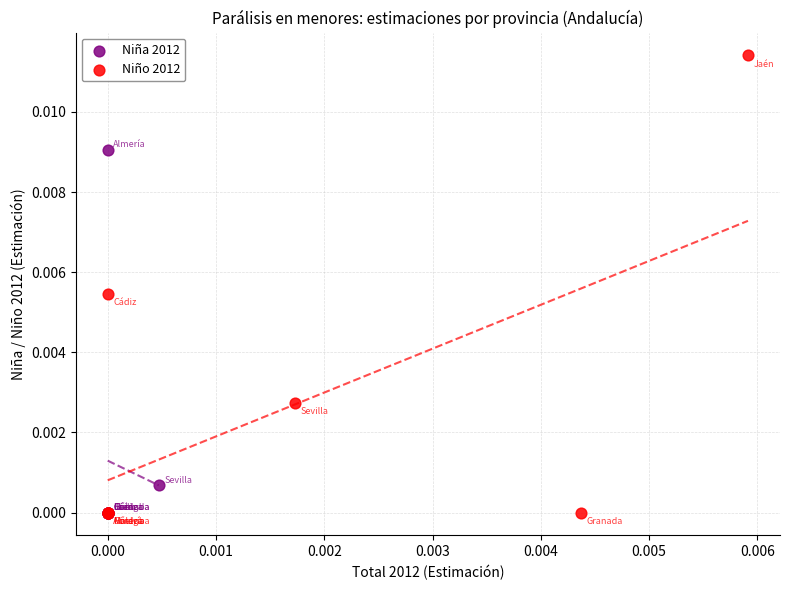

What are all the series names shown in the legend?

Niña 2012, Niño 2012